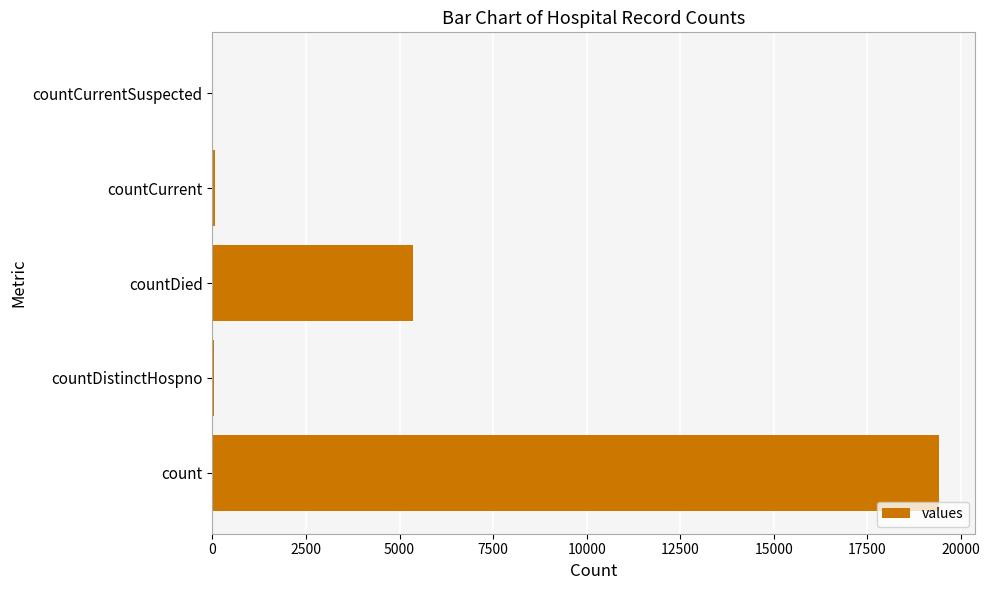

What is the greatest value displayed?

19420